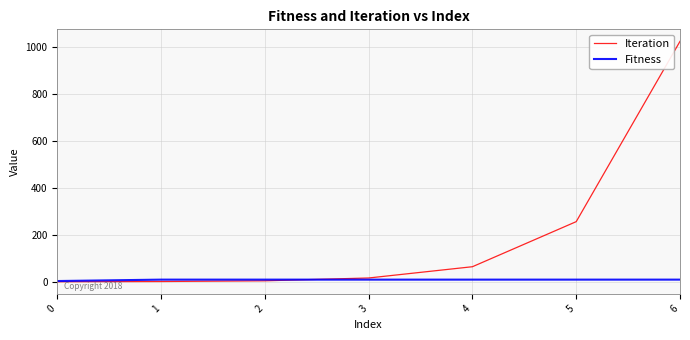

What are all the series names shown in the legend?

Iteration, Fitness